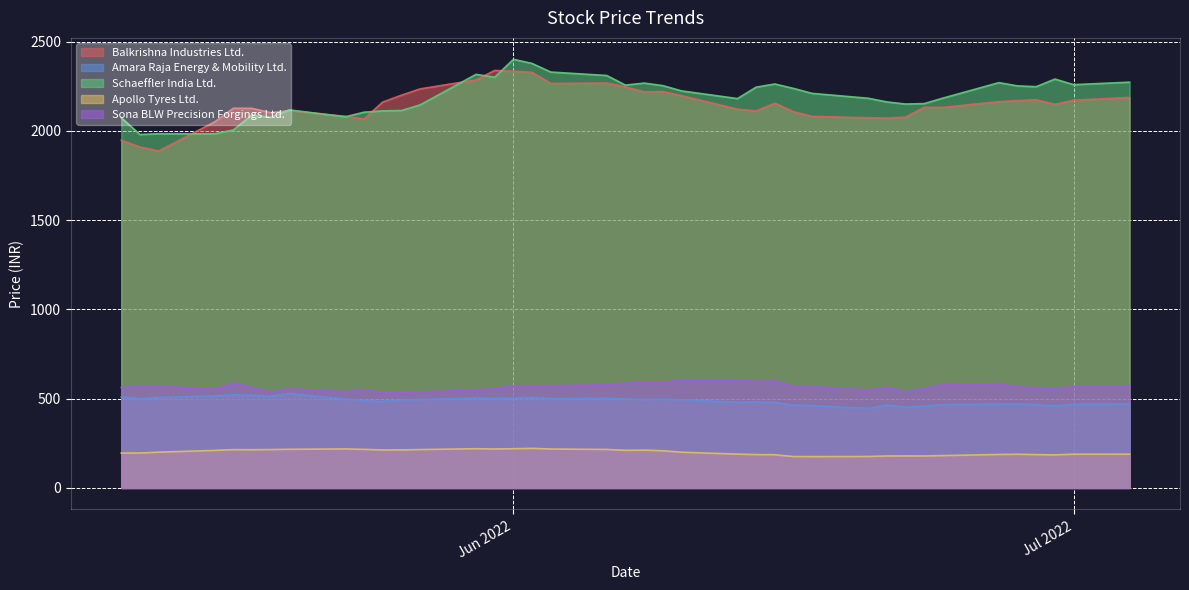

What is the average value of the Amara Raja Energy & Mobility Ltd. series?

488.4